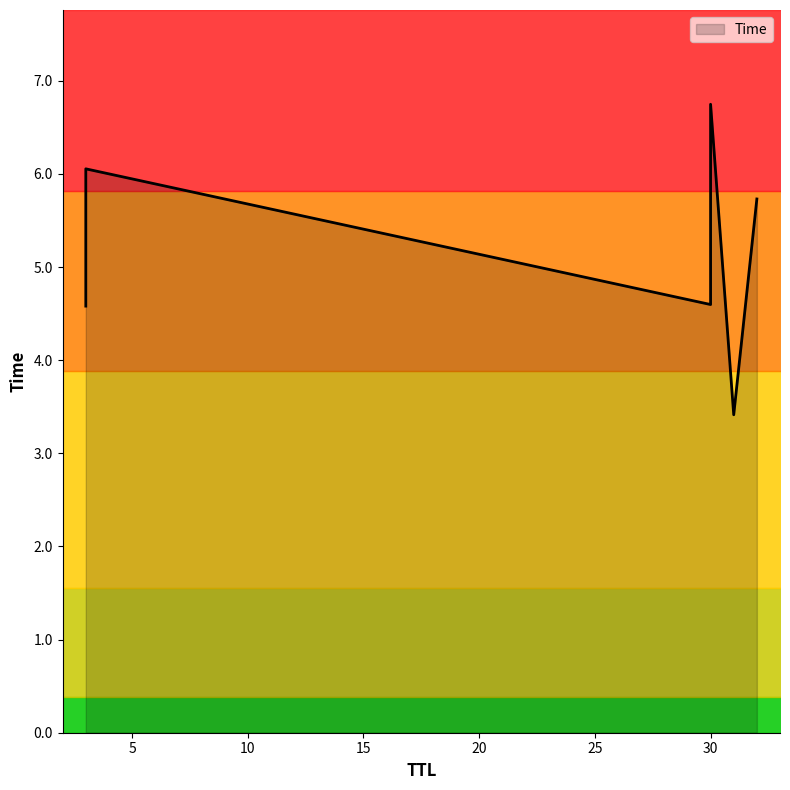

At which category does the chart reach its minimum across all series?

31